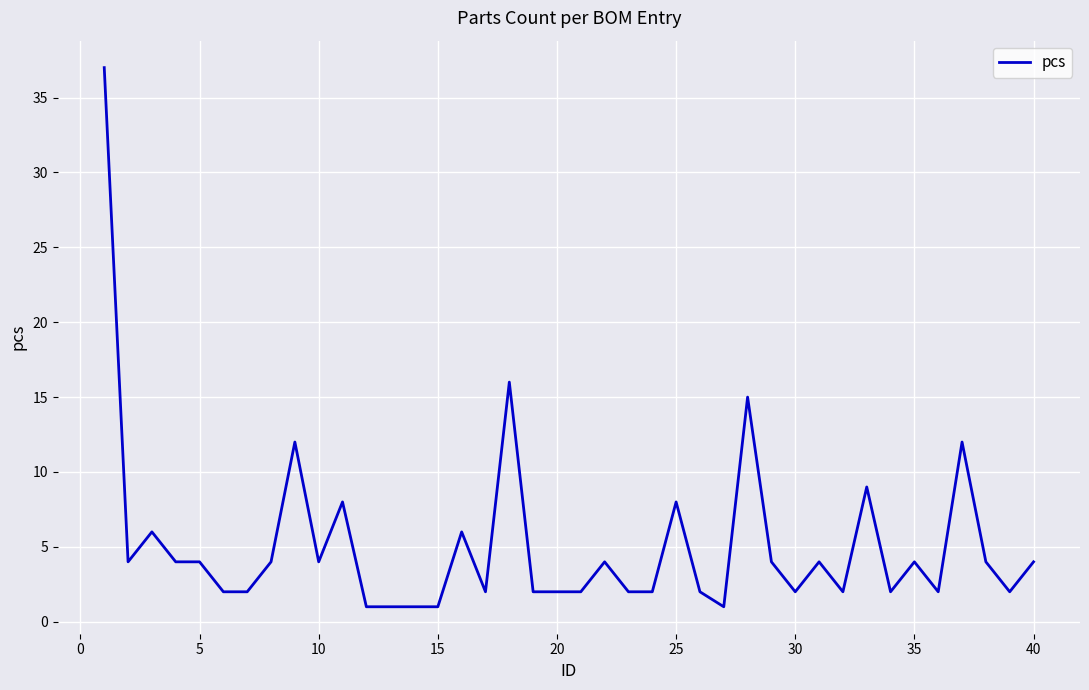

Is this an area chart (filled region under the line)?

No